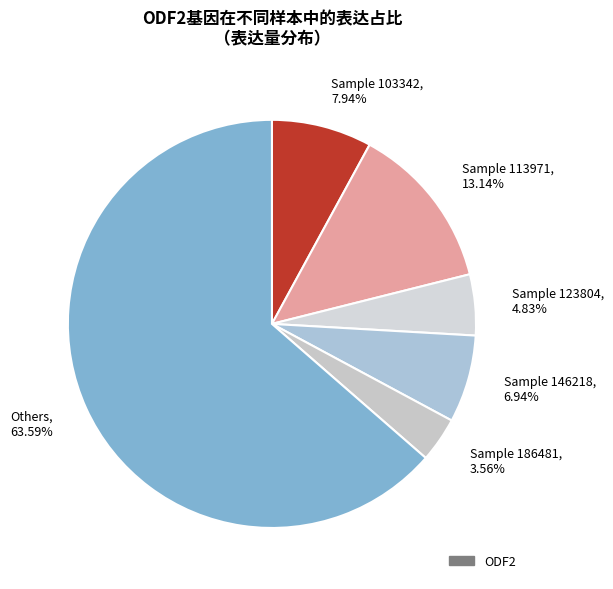

Combined, do Sample 146218, 6.94% and Sample 113971, 13.14% account for over 50%?

No